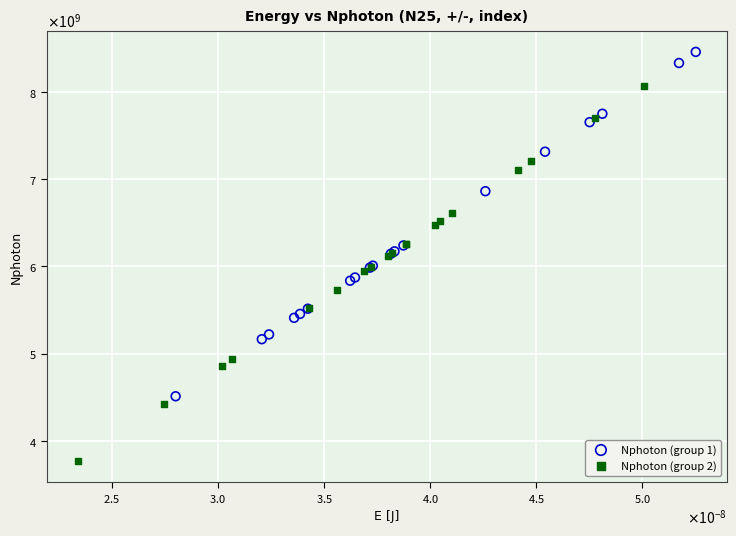

Which series reaches the maximum Y coordinate?

Nphoton (group 1)